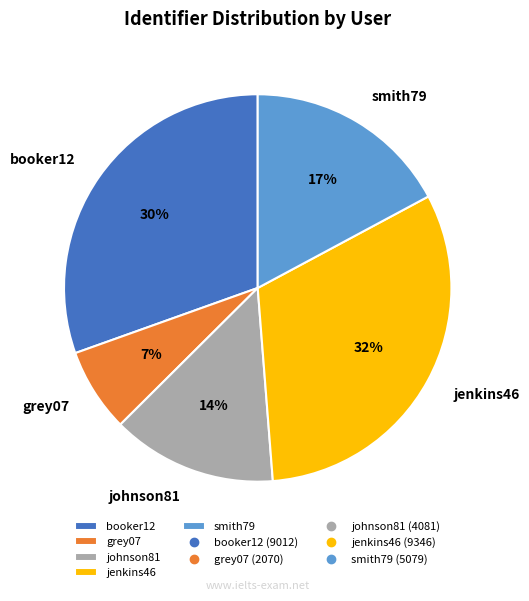

To the nearest percent, what portion does booker12 represent?

30%